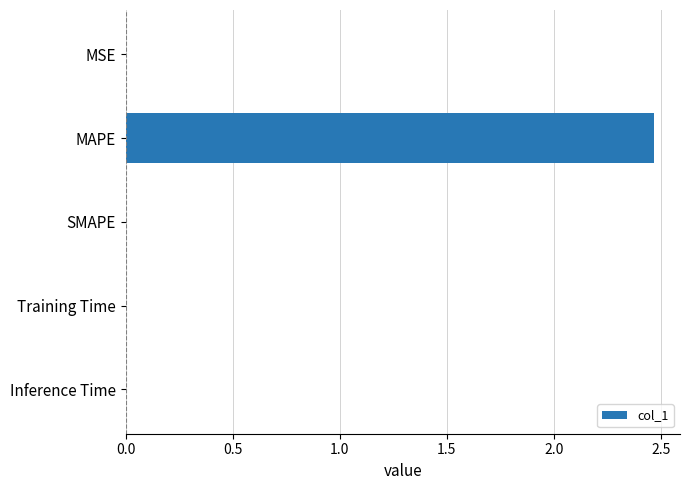

How many series are shown in this chart?

1